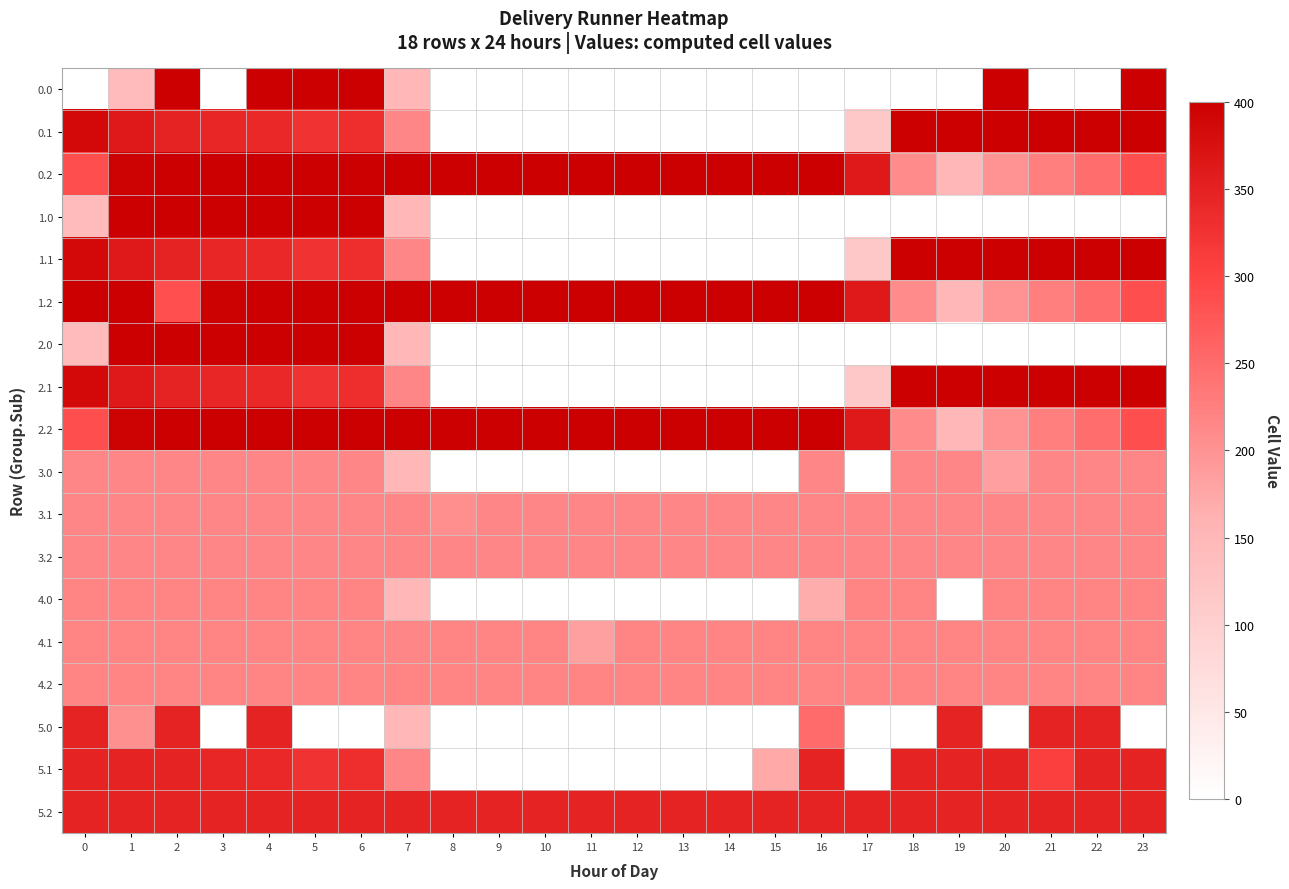

At how many categories does at least one series exceed 395?

23